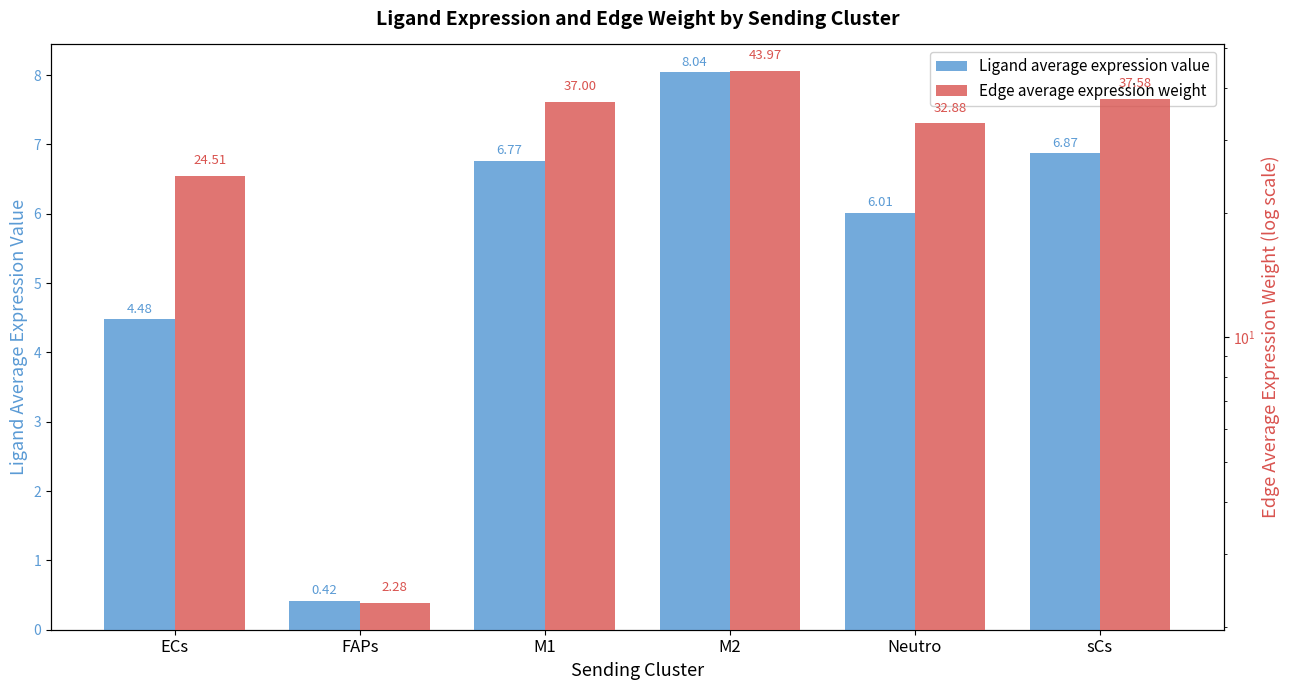

Does the chart contain stacked bars?

No